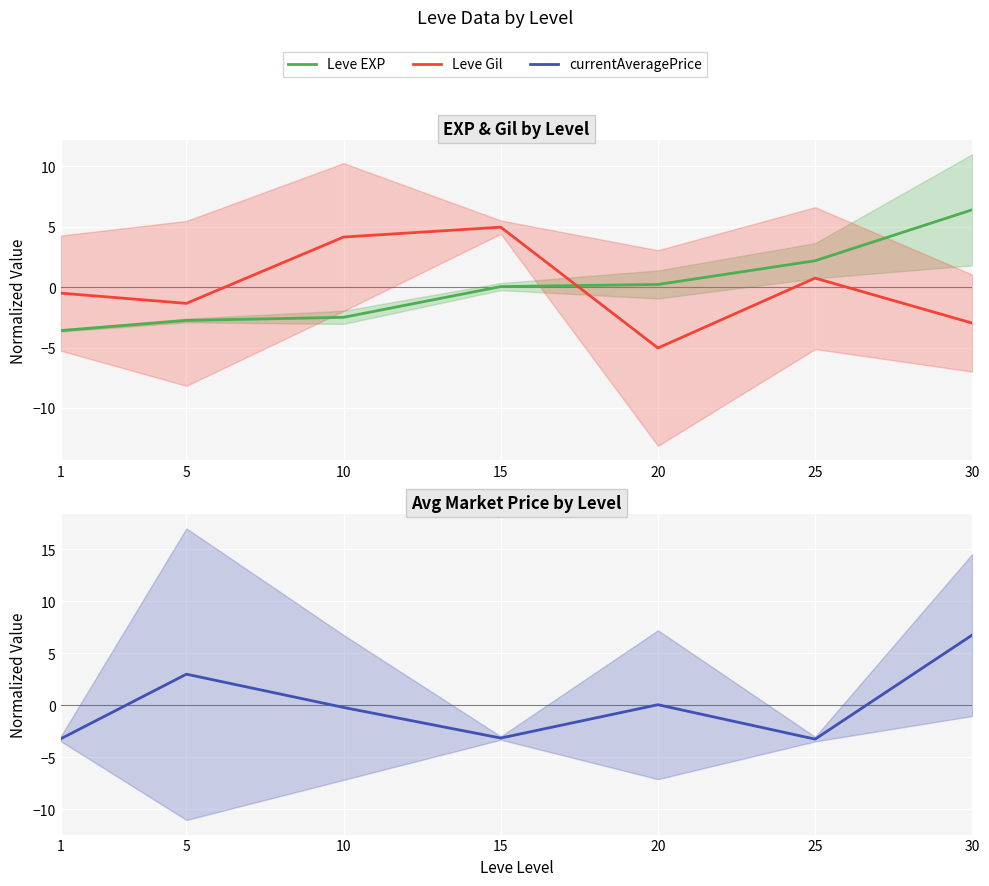

How many values in the Leve EXP series exceed 0?

4